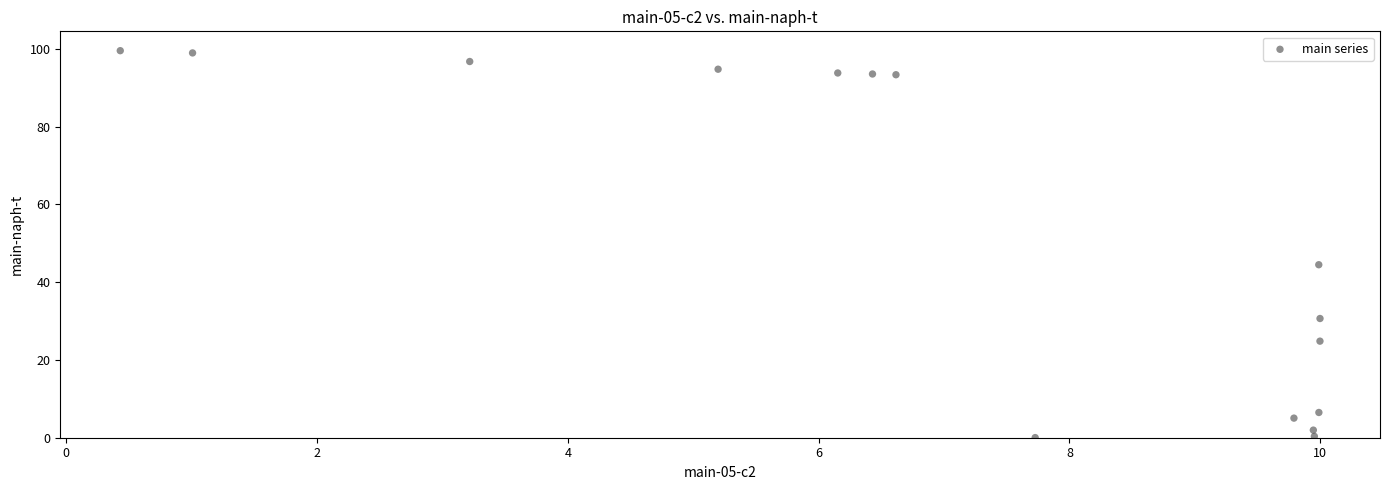

What Y value in the scatter plot is closest to 49?

44.5